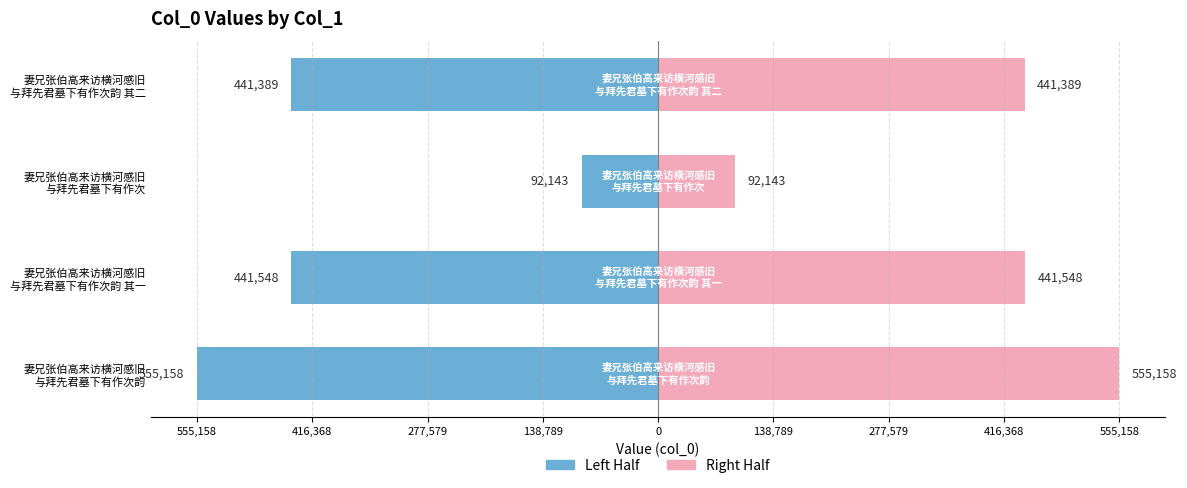

Reading left to right, extract all data points from this chart.

left half: -555158.0	-441548.0	-92143.5	-441389.0
right half: 555158.0	441548.0	92143.5	441389.0